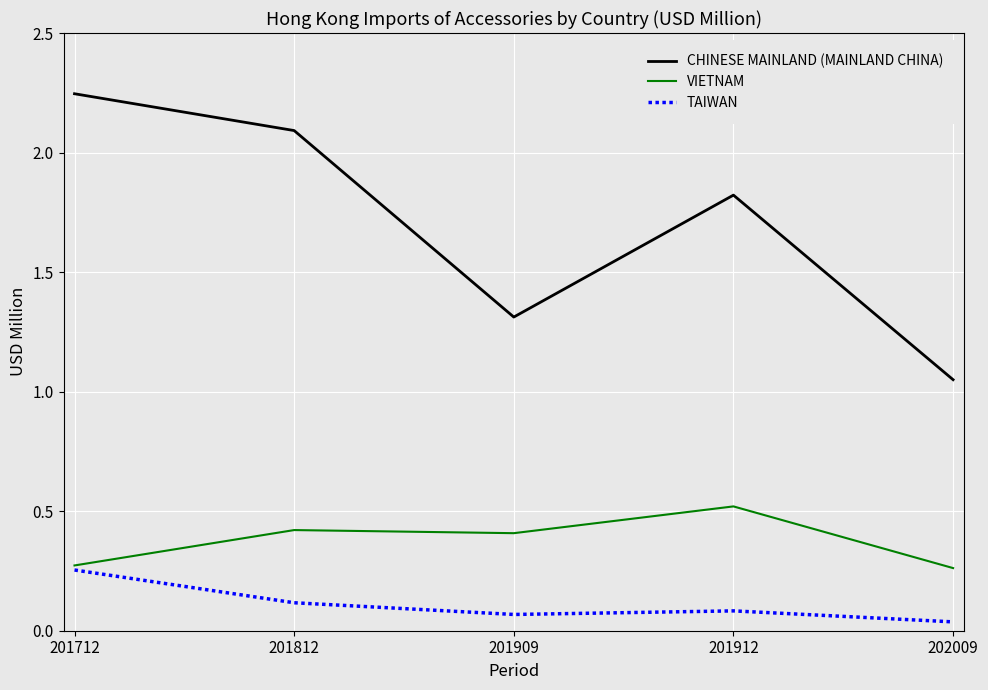

At which category does TAIWAN reach its first local peak?

201912